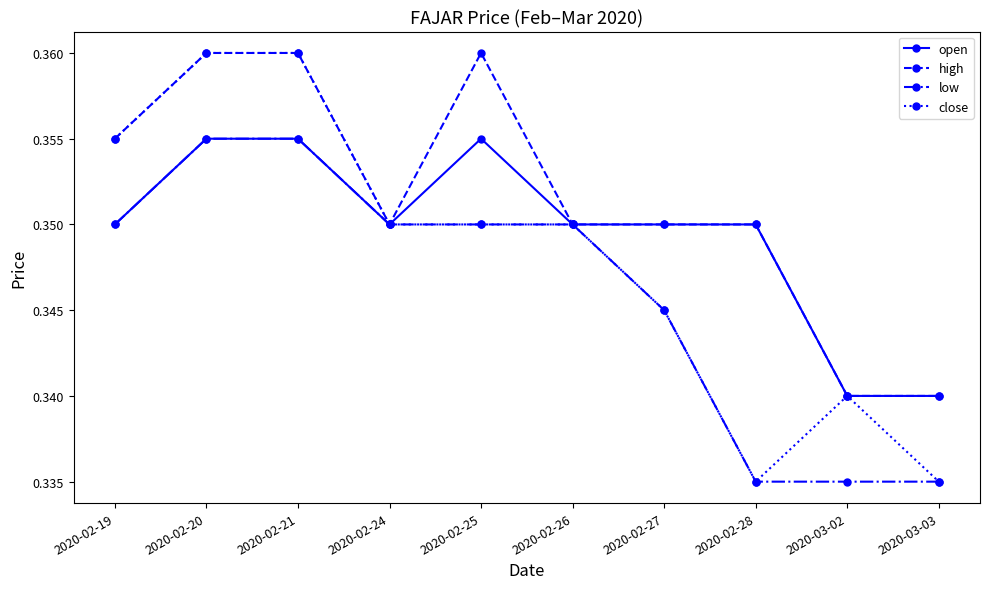

At which category does high reach its first local valley?

2020-02-24